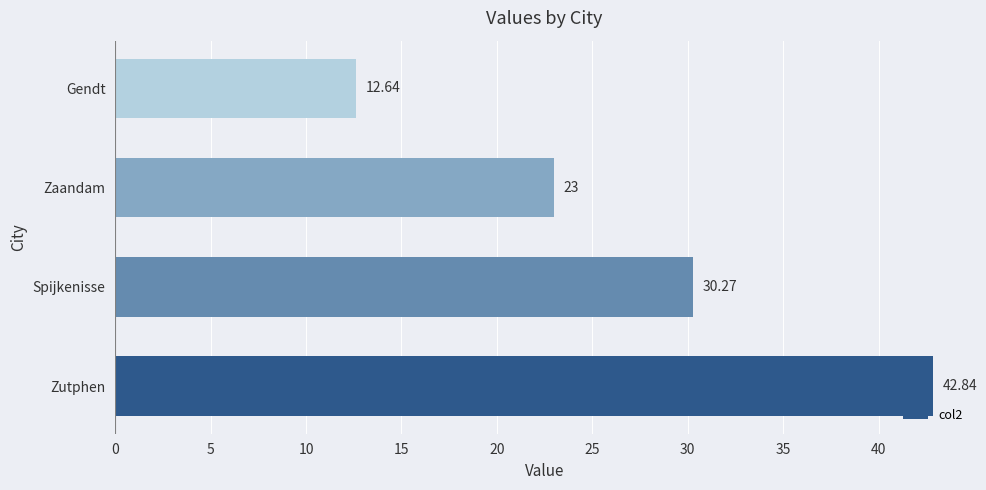

Are the bars grouped side by side (vs. stacked)?

No